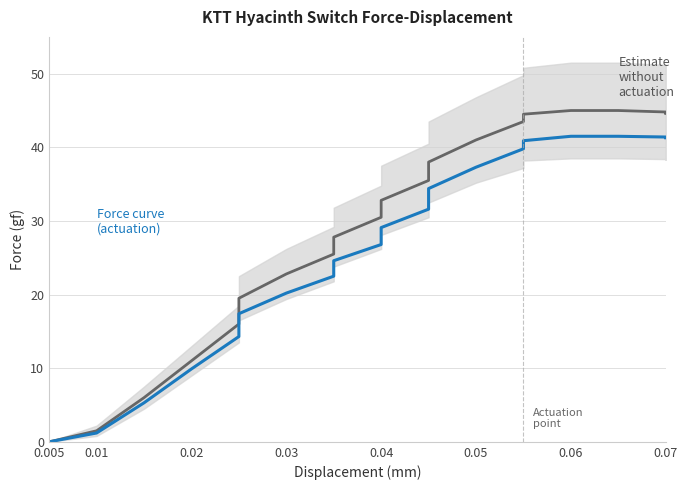

True or false: Estimate without actuation and Force (gf) cross at least once.

False